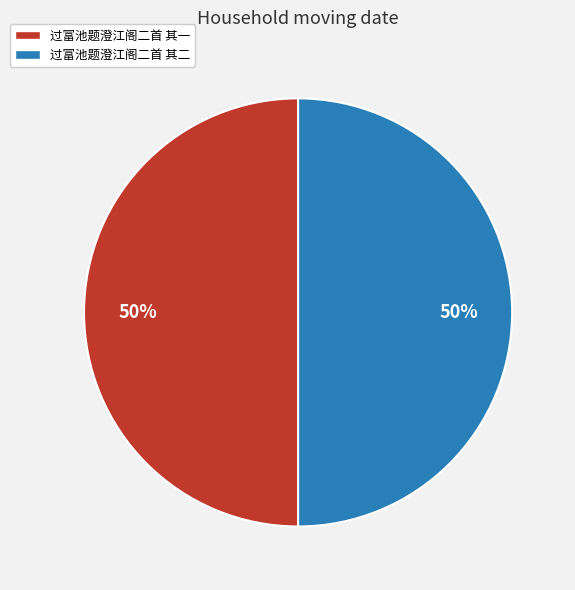

Approximately how many times larger is the value at 过富池题澄江阁二首 其一 compared to 过富池题澄江阁二首 其二?

1.0